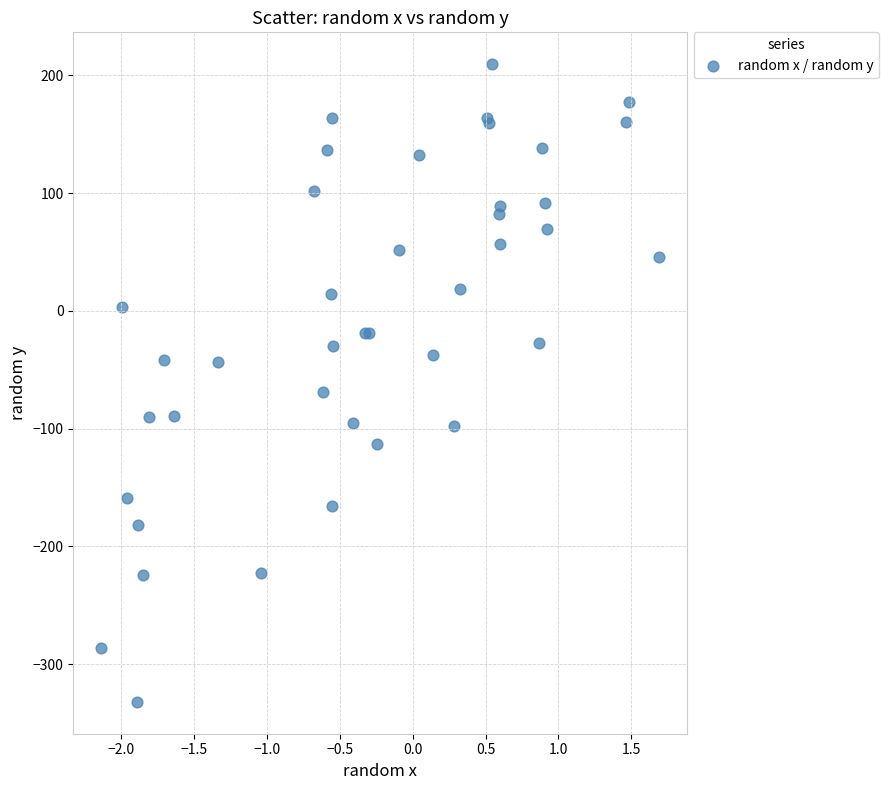

What Y value in the scatter plot is closest to -61?

-68.9